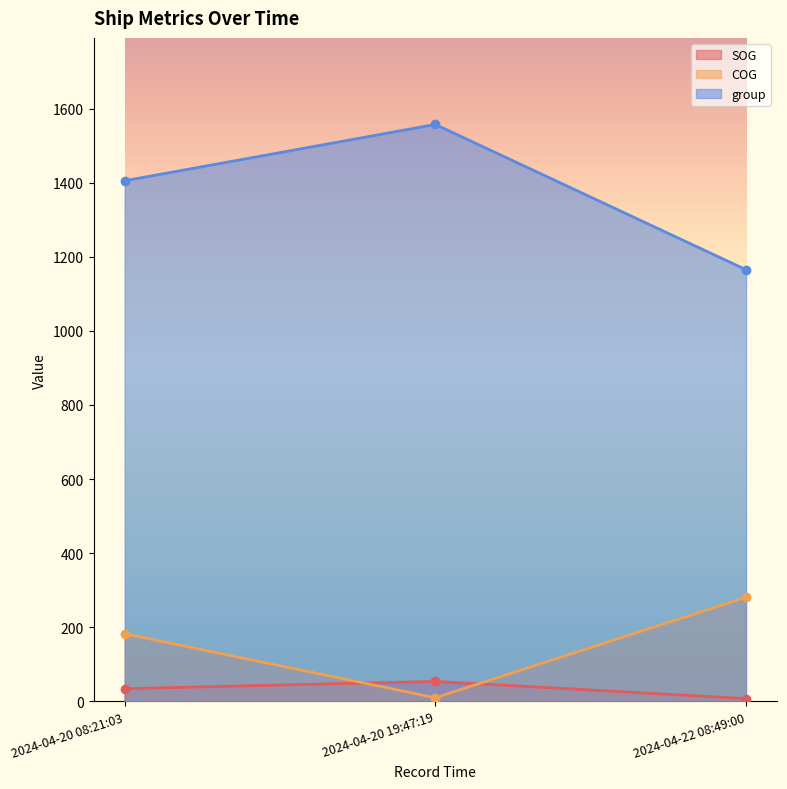

At 2024-04-20 19:47:19, list the series in order from largest to smallest.

group, SOG, COG